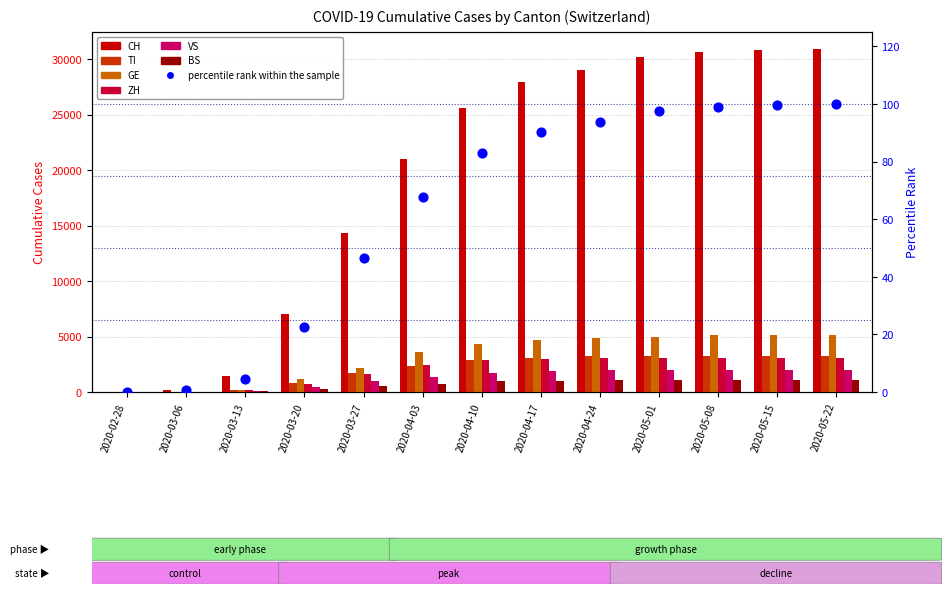

At how many categories does at least one series exceed 2152?

10